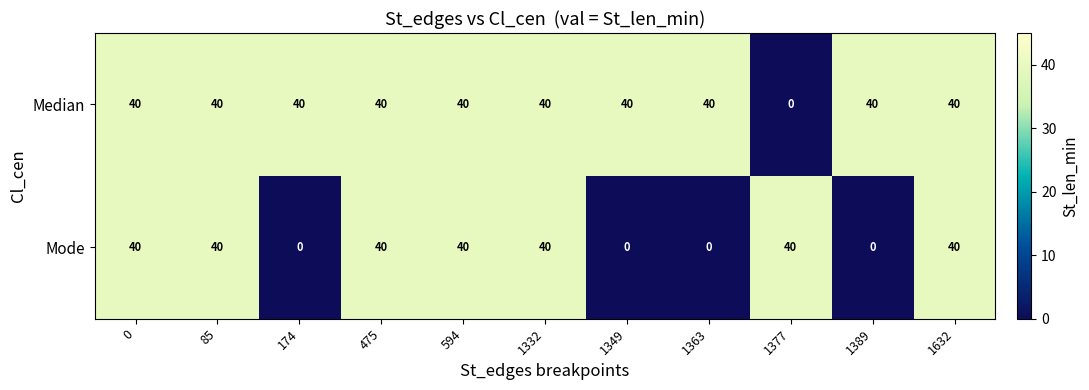

How many values in Mode are above zero?

7